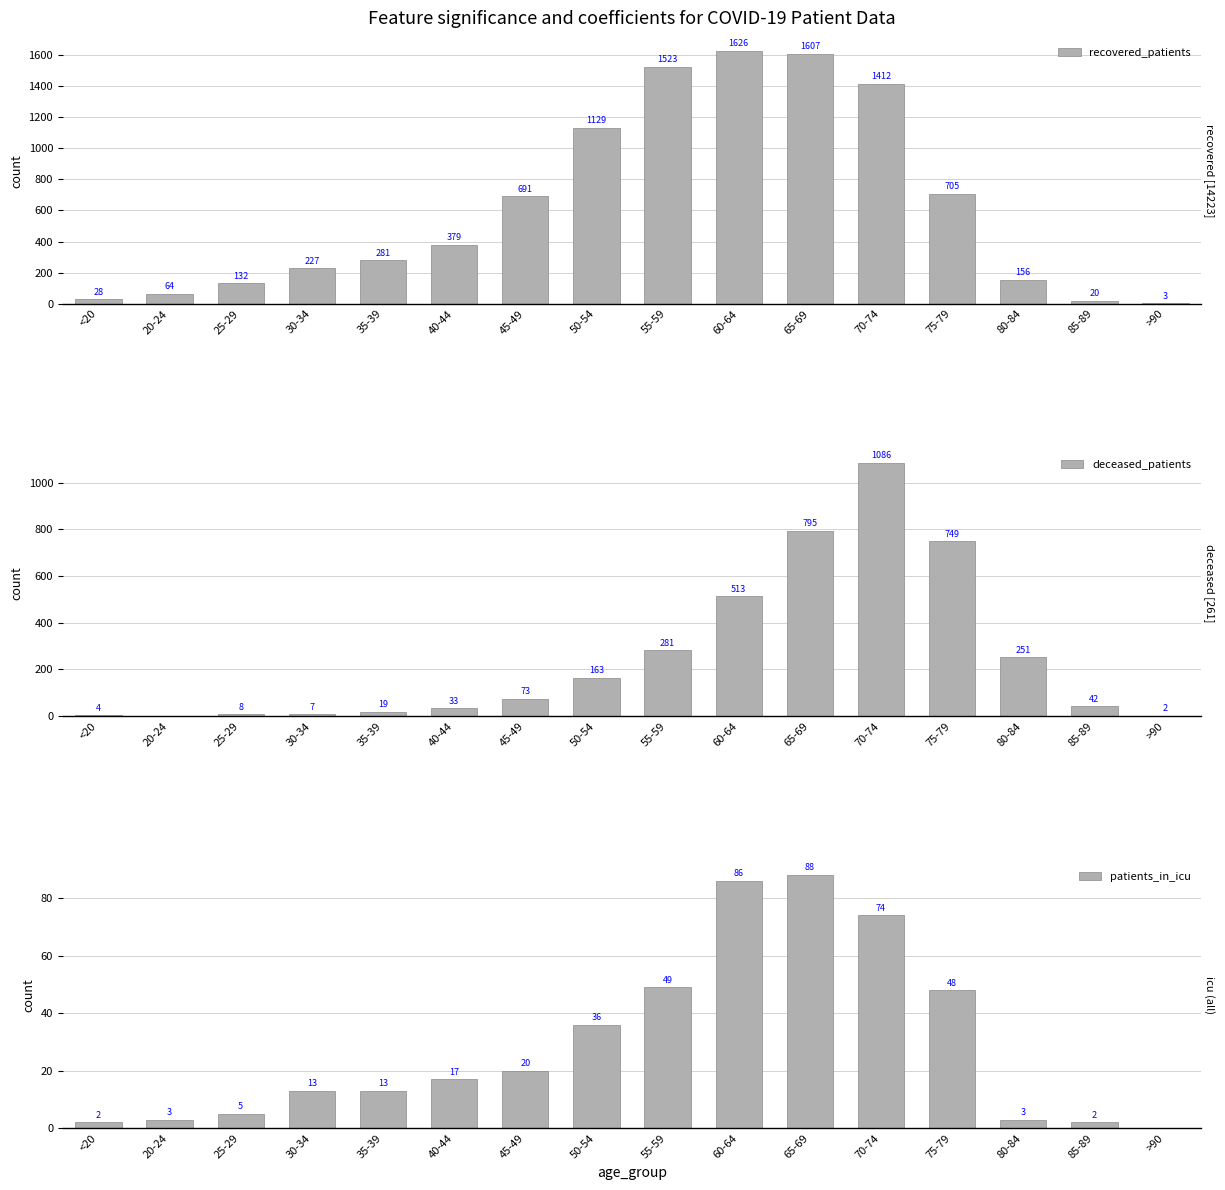

Where does the deceased_patients series first go above 73?

50-54